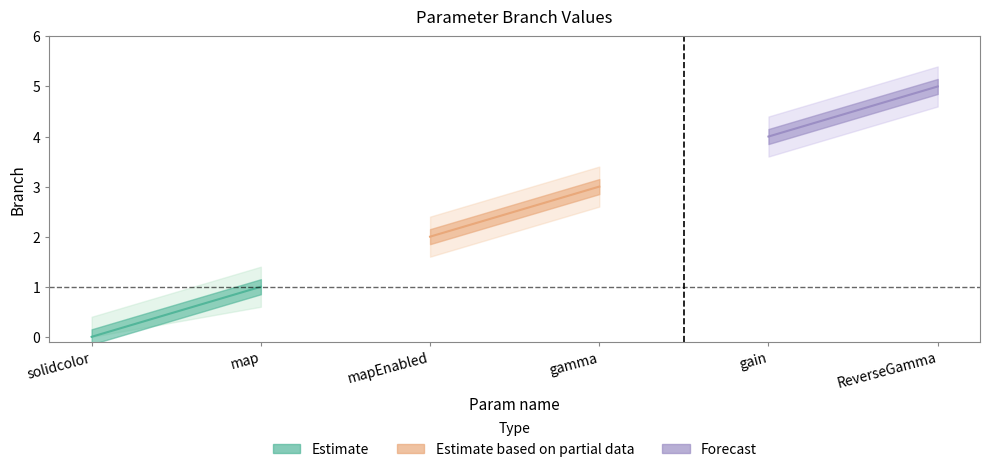

Between gamma and mapEnabled, which is larger?

gamma